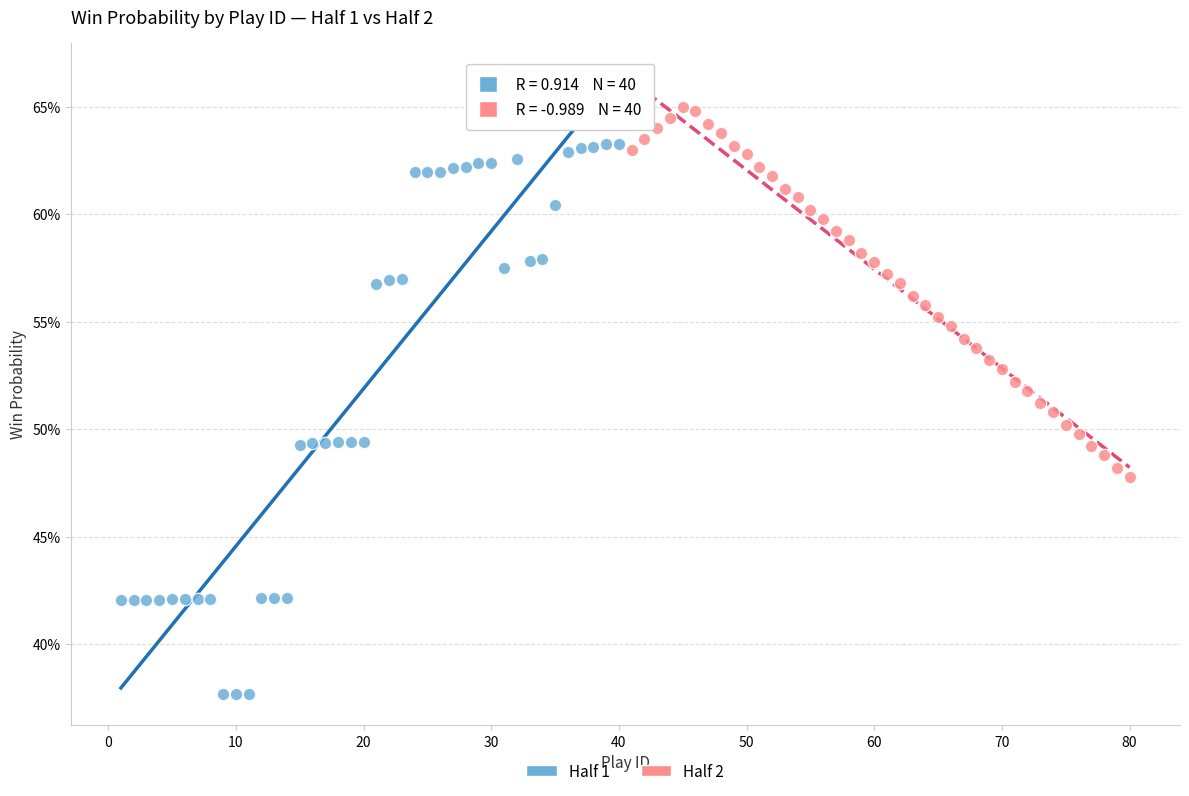

What are all the series names shown in the legend?

Half 1, Half 2